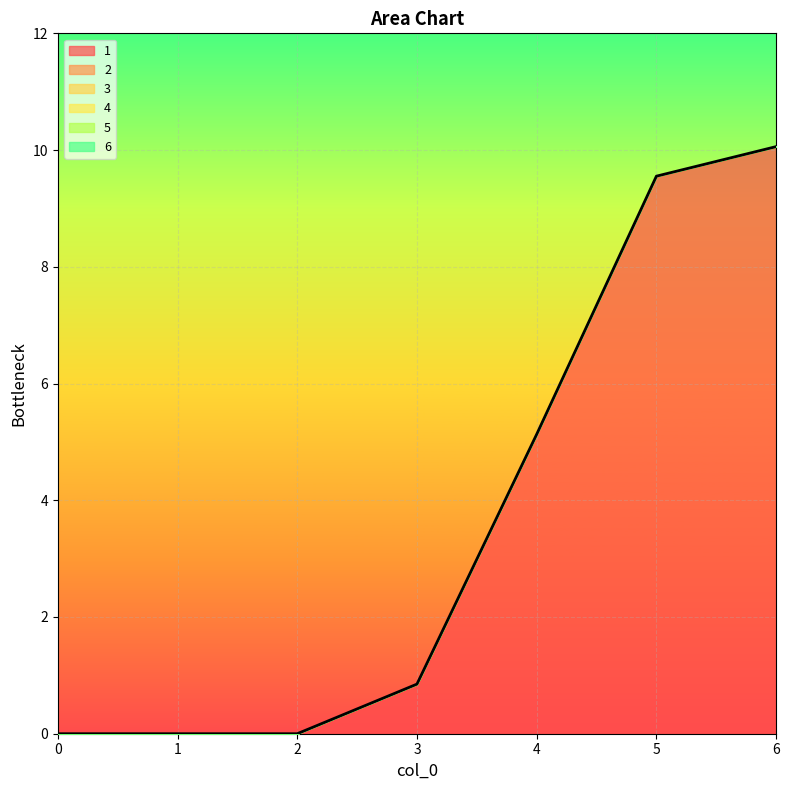

Is the value of 1 at 3 greater than the value of 2 at 0?

Yes